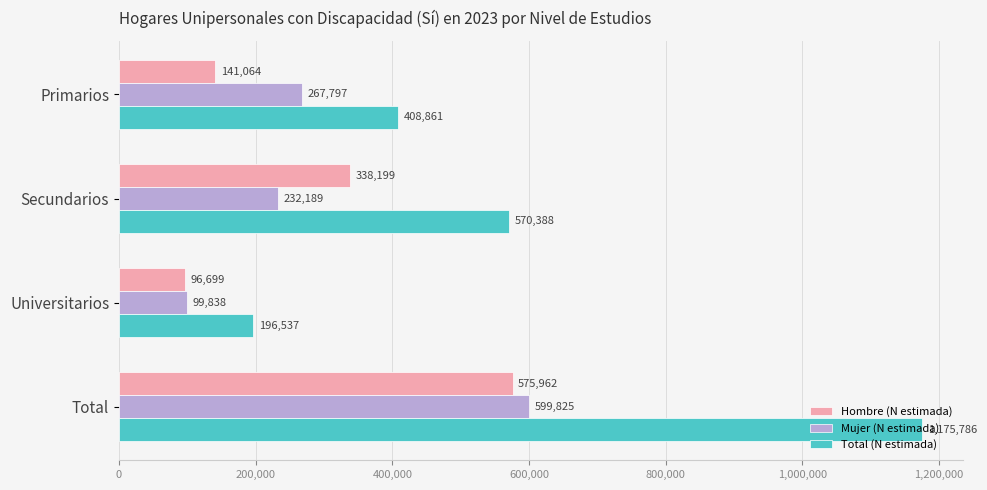

At which category is the sum across all series the highest?

Total